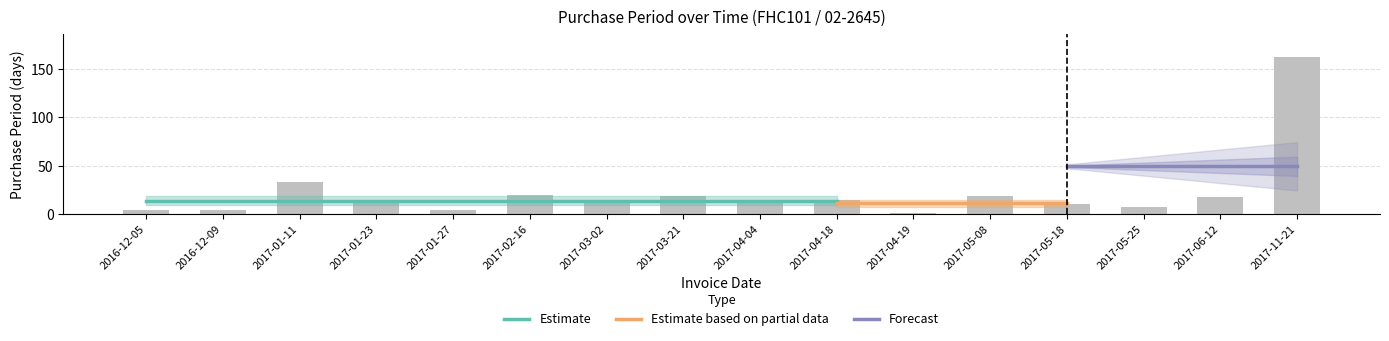

What is the sum of all values?

355